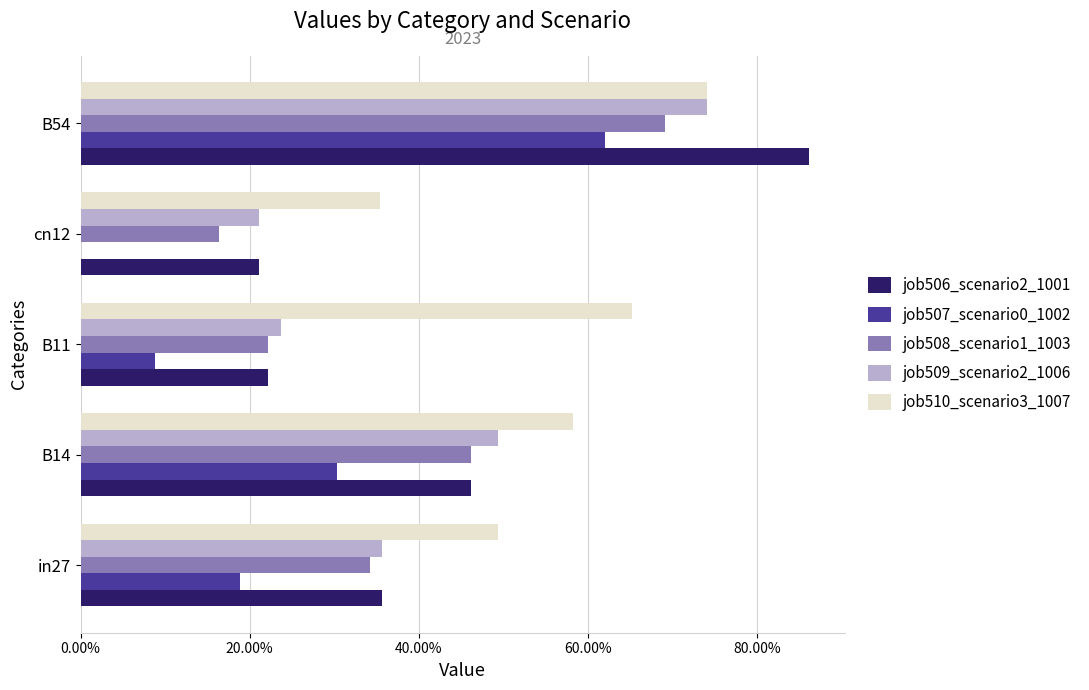

What are all the series names shown in the legend?

job506_scenario2_1001, job507_scenario0_1002, job508_scenario1_1003, job509_scenario2_1006, job510_scenario3_1007